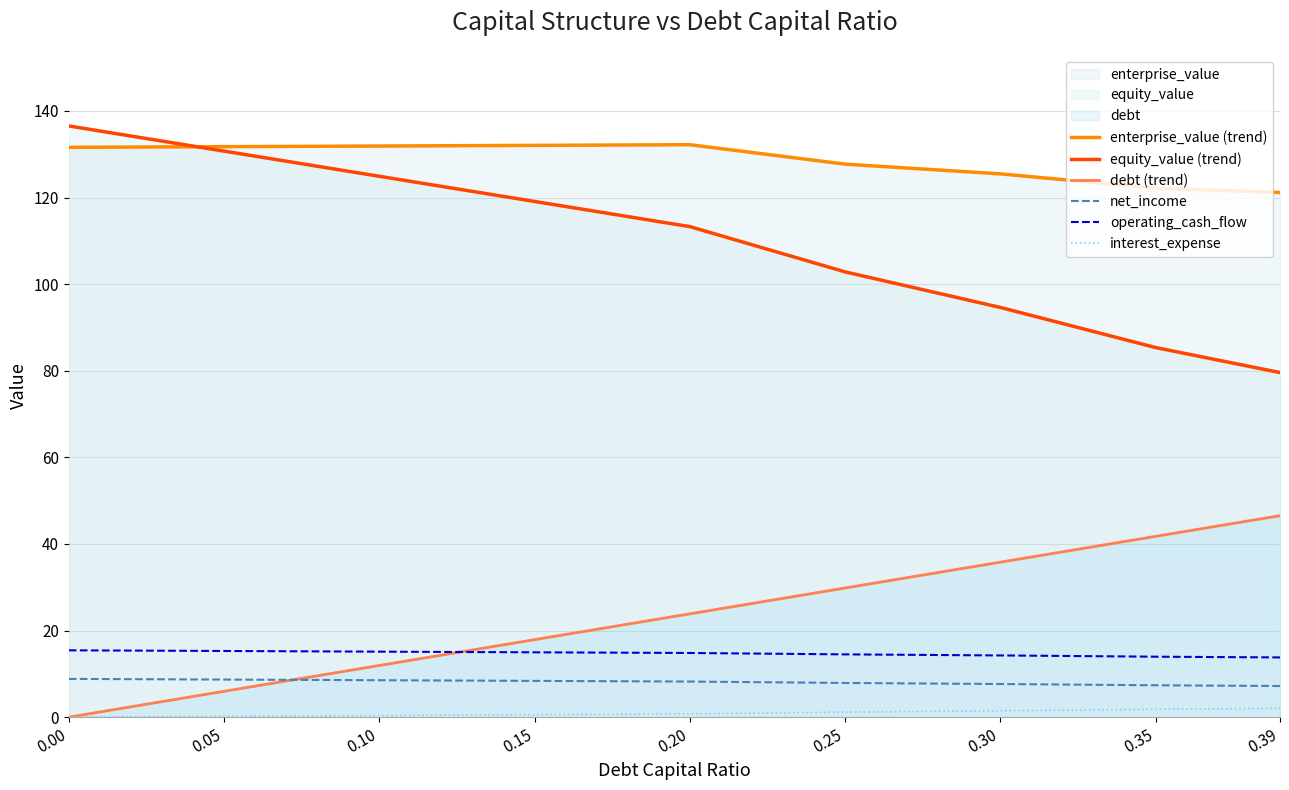

Reading left to right, transcribe all the data shown in this chart.

enterprise_value (trend): 0.00=131.6	0.05=131.7	0.10=131.9	0.15=132.0	0.20=132.2	0.25=127.7	0.30=125.5	0.35=122.2	0.39=121.2
equity_value (trend): 0.00=136.5	0.05=130.7	0.10=124.9	0.15=119.1	0.20=113.3	0.25=102.8	0.30=94.6	0.35=85.3	0.39=79.6
debt (trend): 0.00=0.0	0.05=6.0	0.10=11.9	0.15=17.9	0.20=23.9	0.25=29.8	0.30=35.8	0.35=41.8	0.39=46.5
net_income: 0.00=8.8	0.05=8.7	0.10=8.5	0.15=8.4	0.20=8.2	0.25=7.9	0.30=7.6	0.35=7.4	0.39=7.2
operating_cash_flow: 0.00=15.4	0.05=15.3	0.10=15.1	0.15=15.0	0.20=14.8	0.25=14.5	0.30=14.2	0.35=14.0	0.39=13.8
interest_expense: 0.00=0.0	0.05=0.2	0.10=0.4	0.15=0.6	0.20=0.8	0.25=1.2	0.30=1.5	0.35=1.8	0.39=2.0